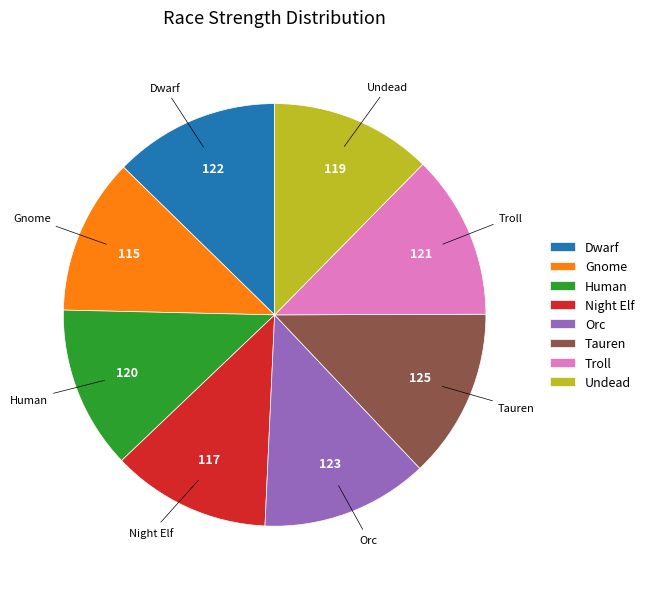

Which has a higher value, Gnome or Tauren?

Tauren